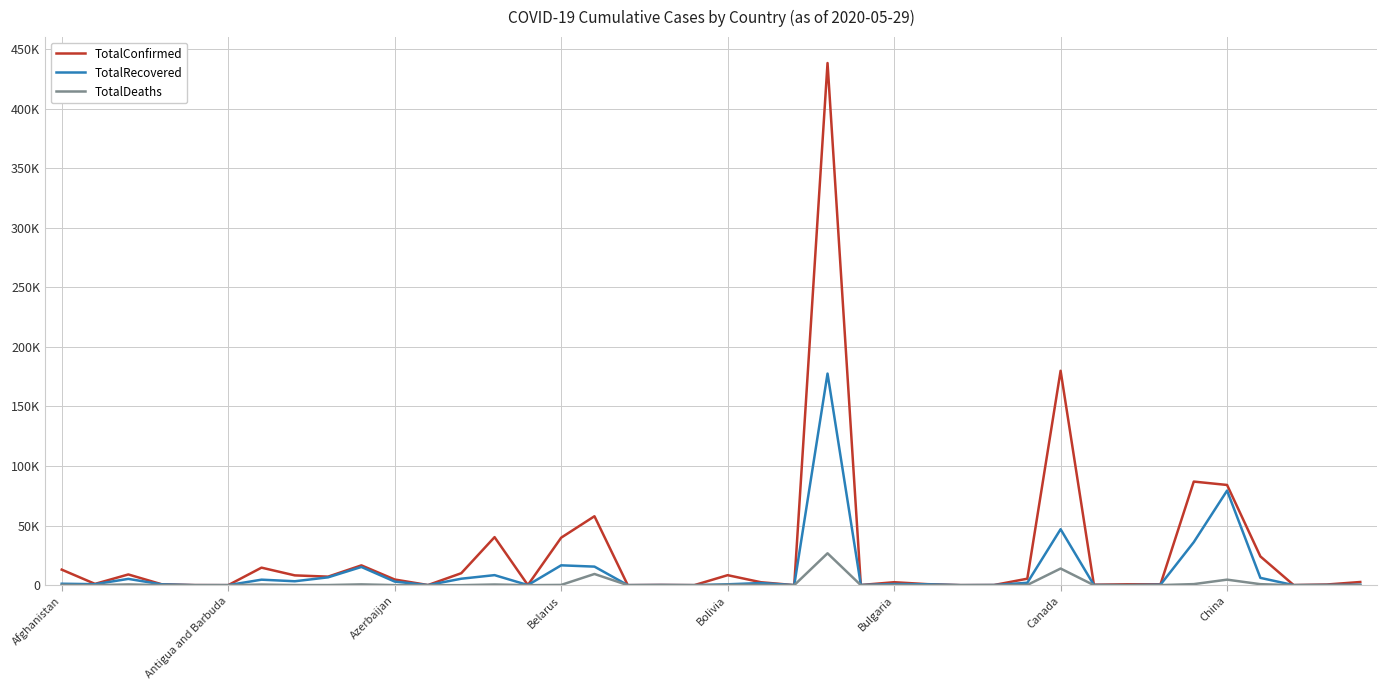

Reading left to right, list all the values displayed in this chart.

TotalConfirmed: 13036	1076	8997	763	74	25	14702	8216	7165	16628	4759	101	10052	40321	92	39858	57849	18	210	31	8387	2462	35	438238	141	2477	847	42	124	5436	179950	390	755	726	86943	84106	24141	87	571	2660
TotalRecovered: 1209	823	5277	681	18	19	4617	3287	6579	15286	3022	47	5419	8425	76	16660	15572	16	134	6	738	1781	20	177604	138	965	719	20	122	1996	46961	155	23	413	36115	79371	6132	24	161	381
TotalDeaths: 235	33	630	51	4	3	508	113	103	668	56	11	15	559	7	219	9388	2	3	0	293	153	1	26754	2	134	53	1	0	175	13962	4	1	65	890	4638	833	2	19	69